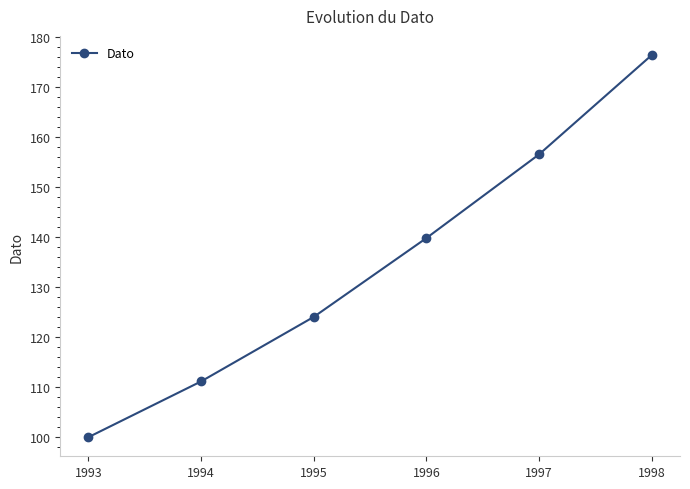

At which category does the chart reach its minimum across all series?

1993